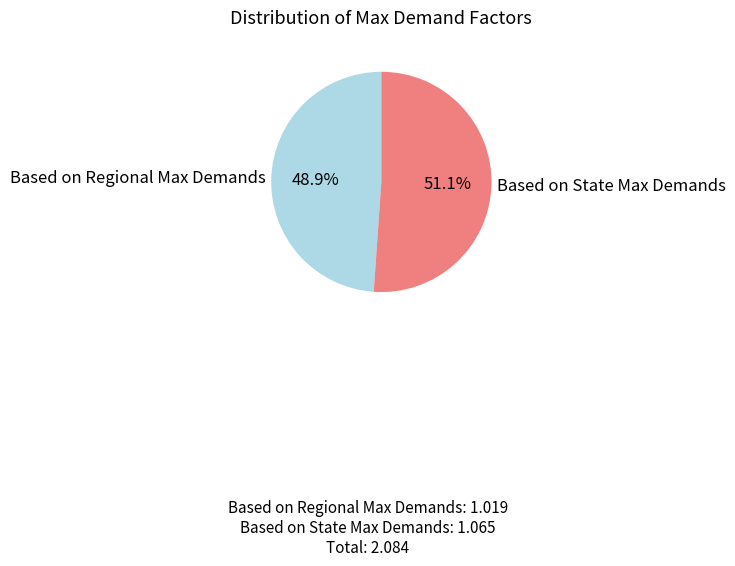

Is it true that Based on State Max Demands is 51% of the pie?

True